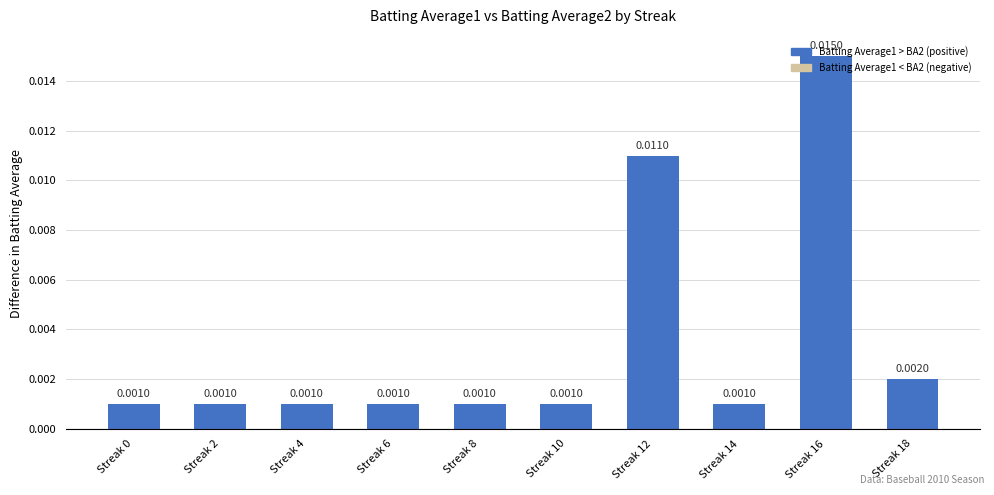

Between Streak 14 and Streak 18, which is larger?

Streak 18